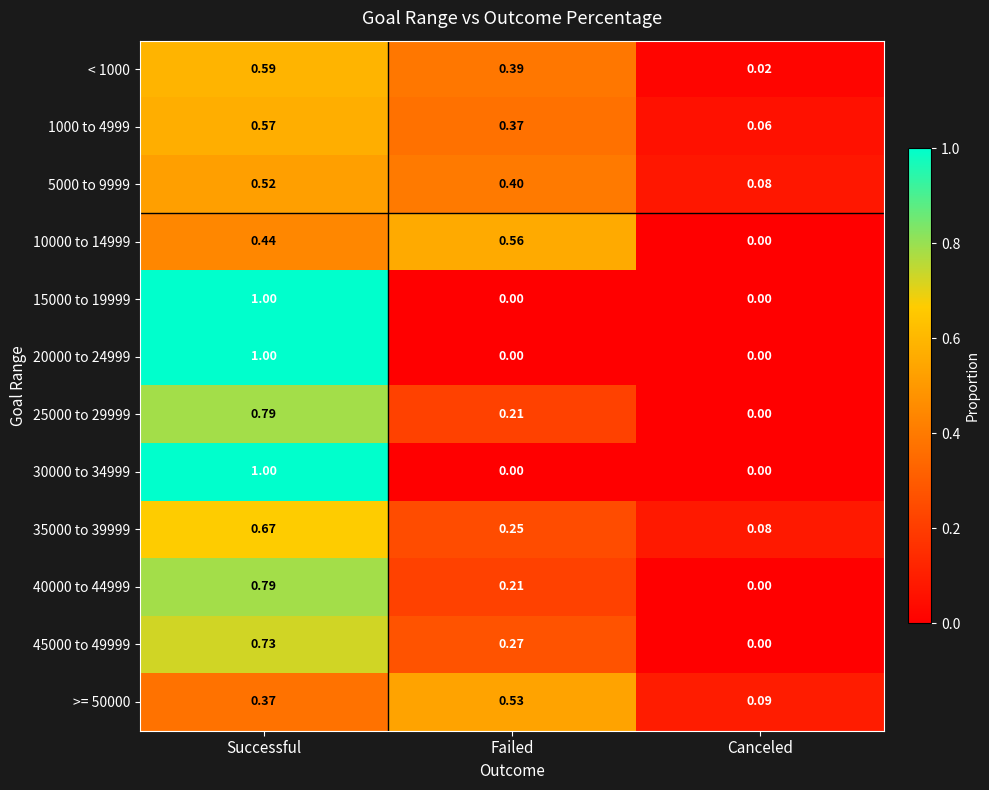

At which category is the sum across all series the highest?

Successful